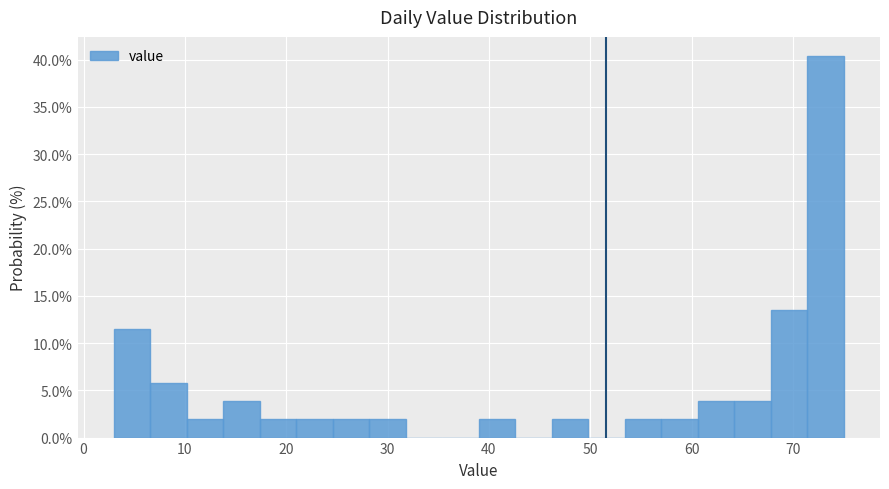

Around what value on the x-axis is the tallest bar? Give the approximate position of its centre, as read against the axis.

73